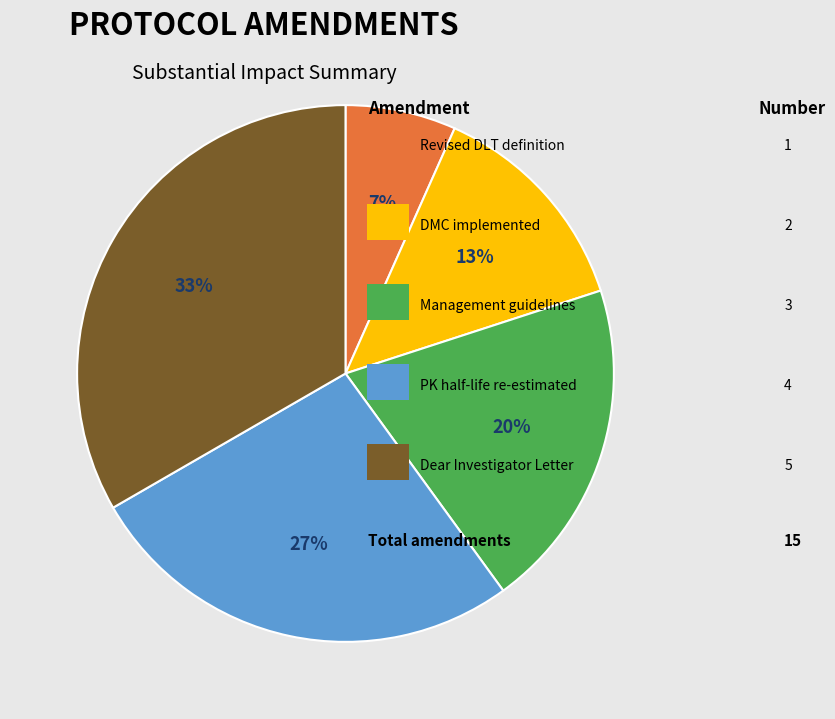

Is there a majority slice in this chart?

No